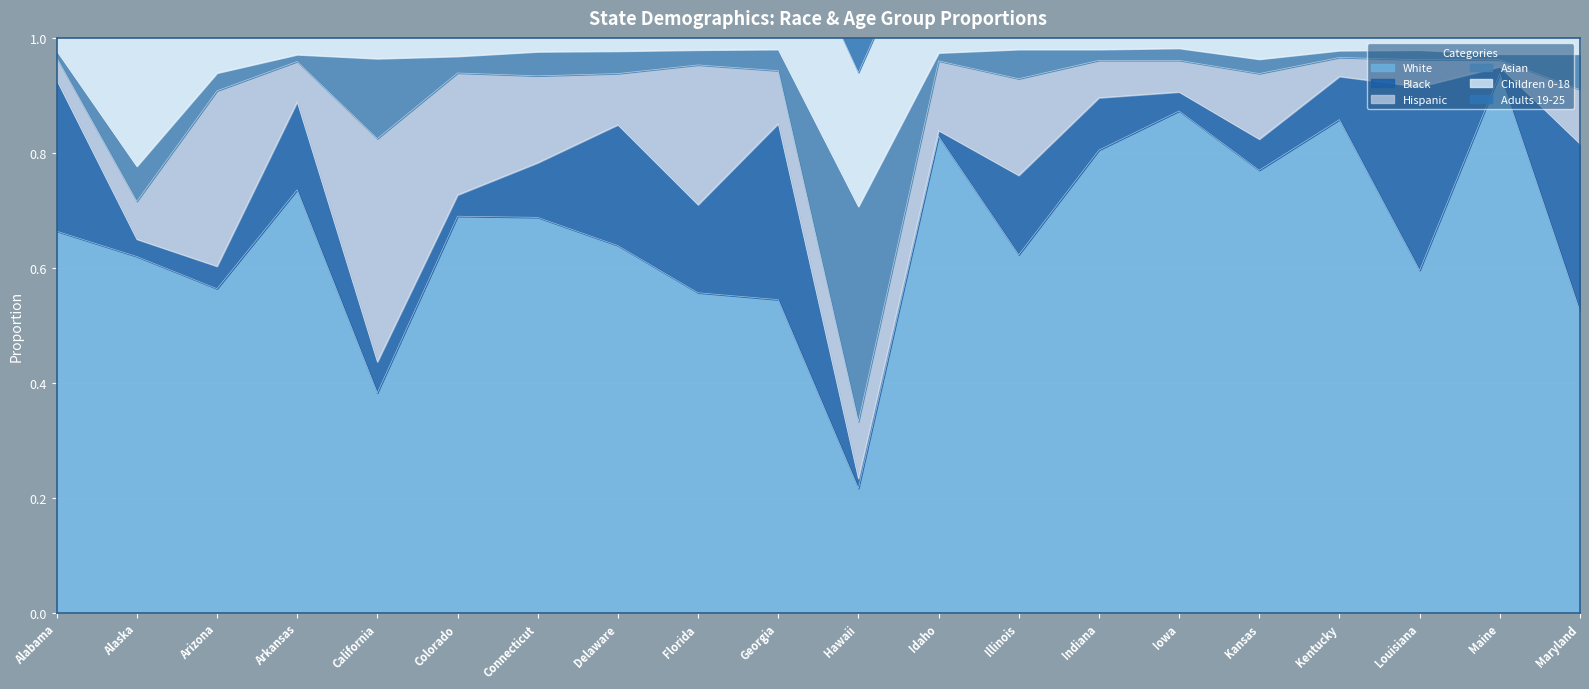

What is the difference between the second highest and minimum values in the Asian series?

0.1